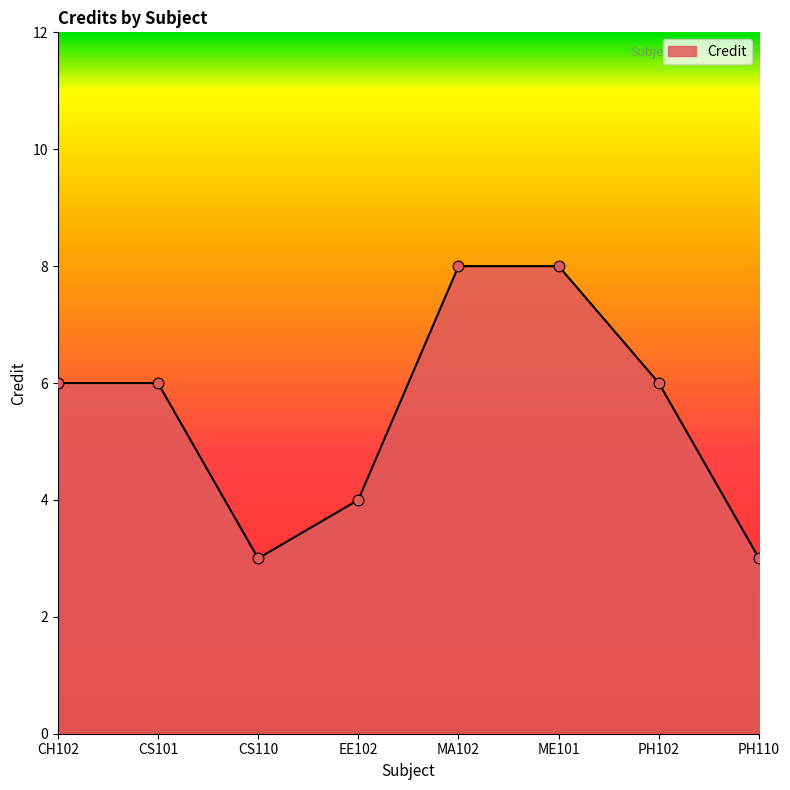

Approximately how many times larger is the value at CS110 compared to CS101?

0.5